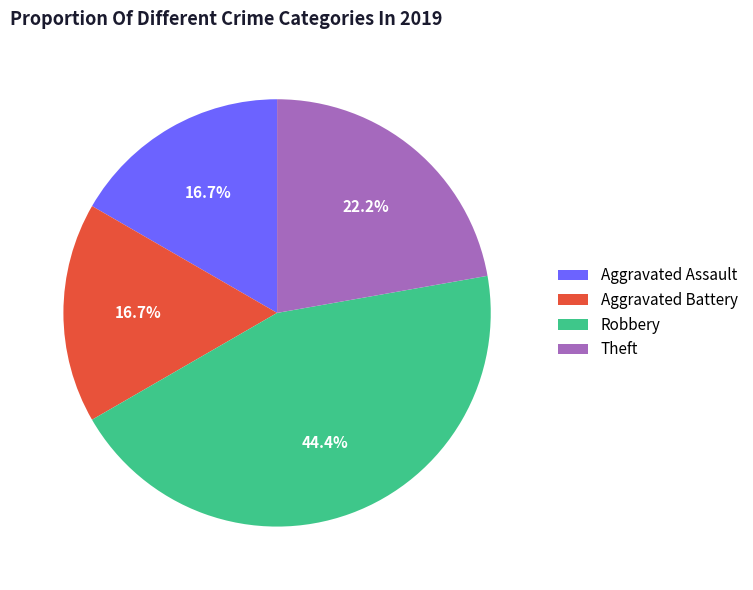

Is Theft the majority of the pie?

No